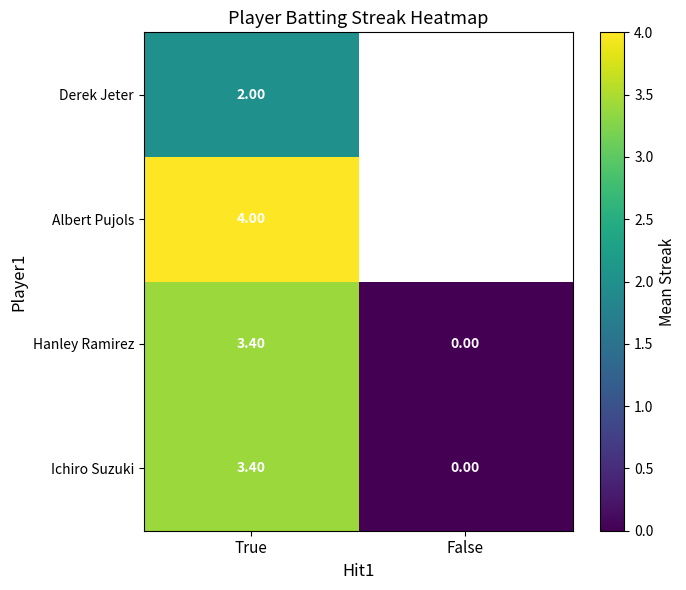

Which category has the highest value in the Hanley Ramirez series?

True